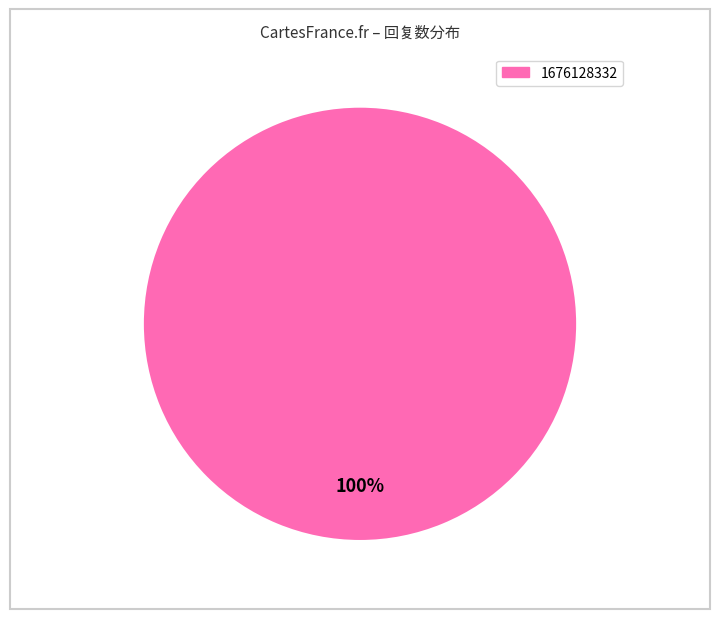

Is there any slice that represents more than half of the pie?

Yes